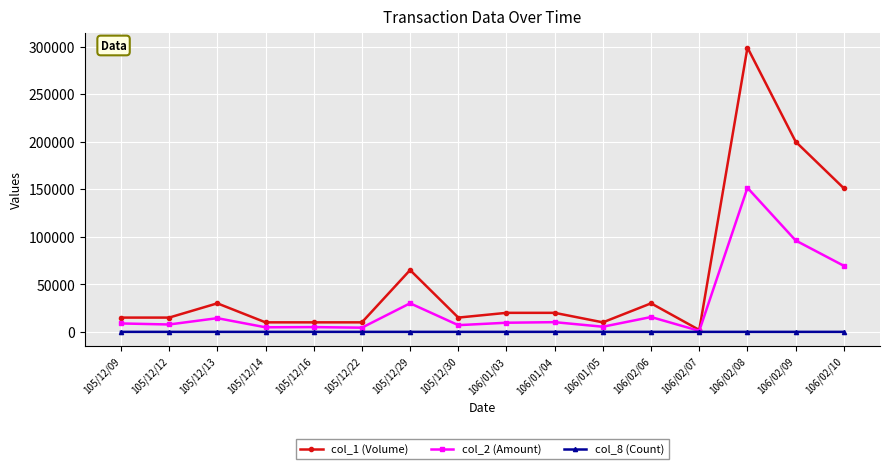

What is the total value across all series at 105/12/30?

22051